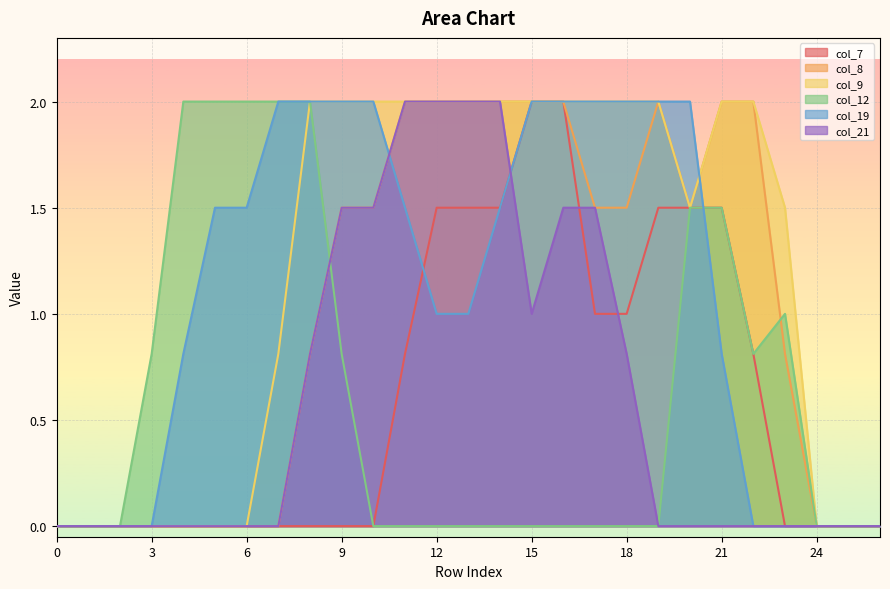

True or false: col_12 has more than 2 points higher than both neighbors.

False